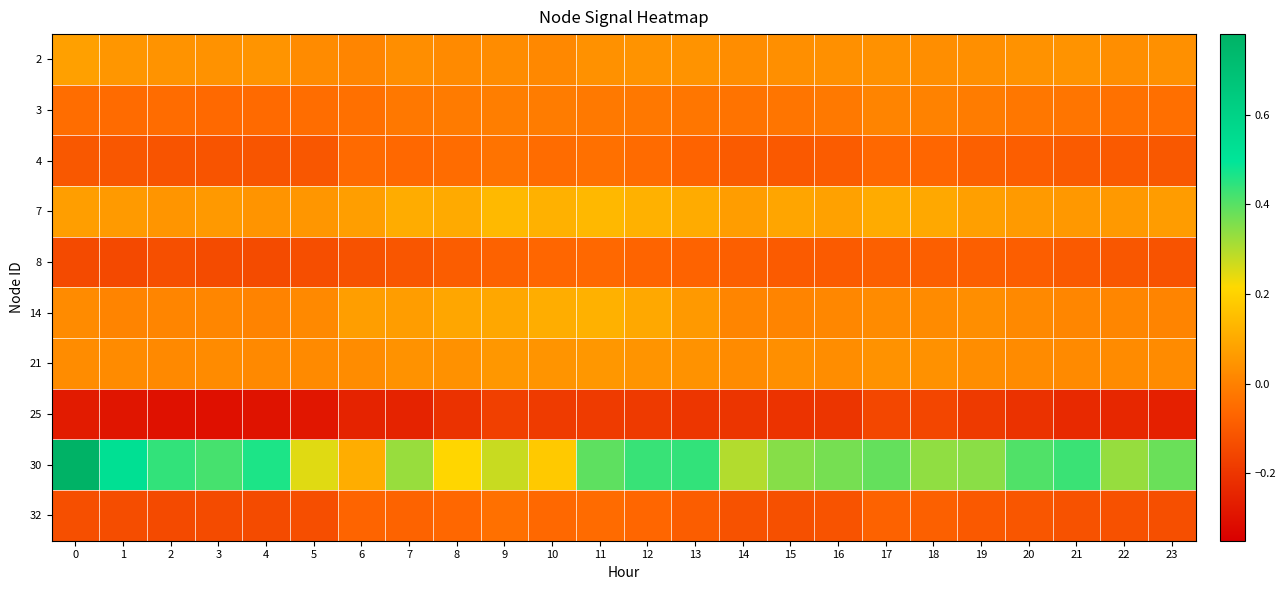

What is the total value across all series at 11?

0.4